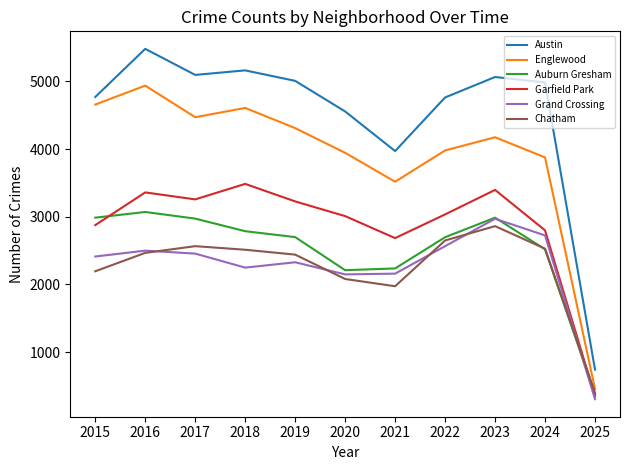

What is the spread (max minus min) of values at 2023?

2203